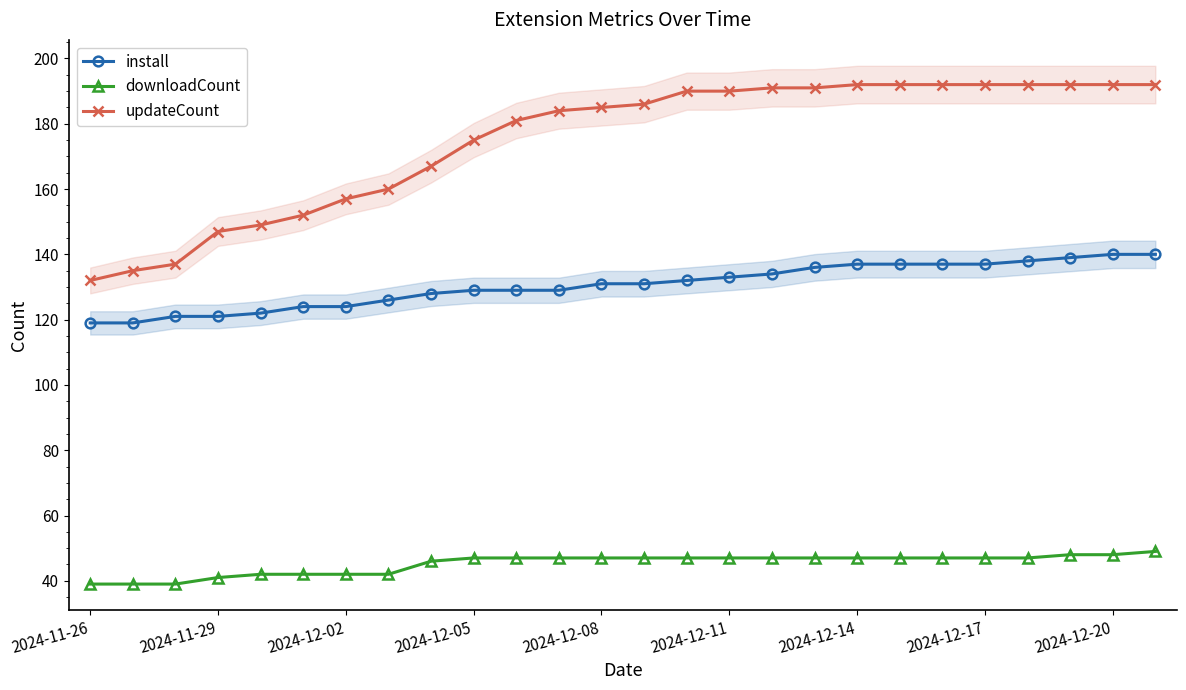

What are all the series names shown in the legend?

install, downloadCount, updateCount